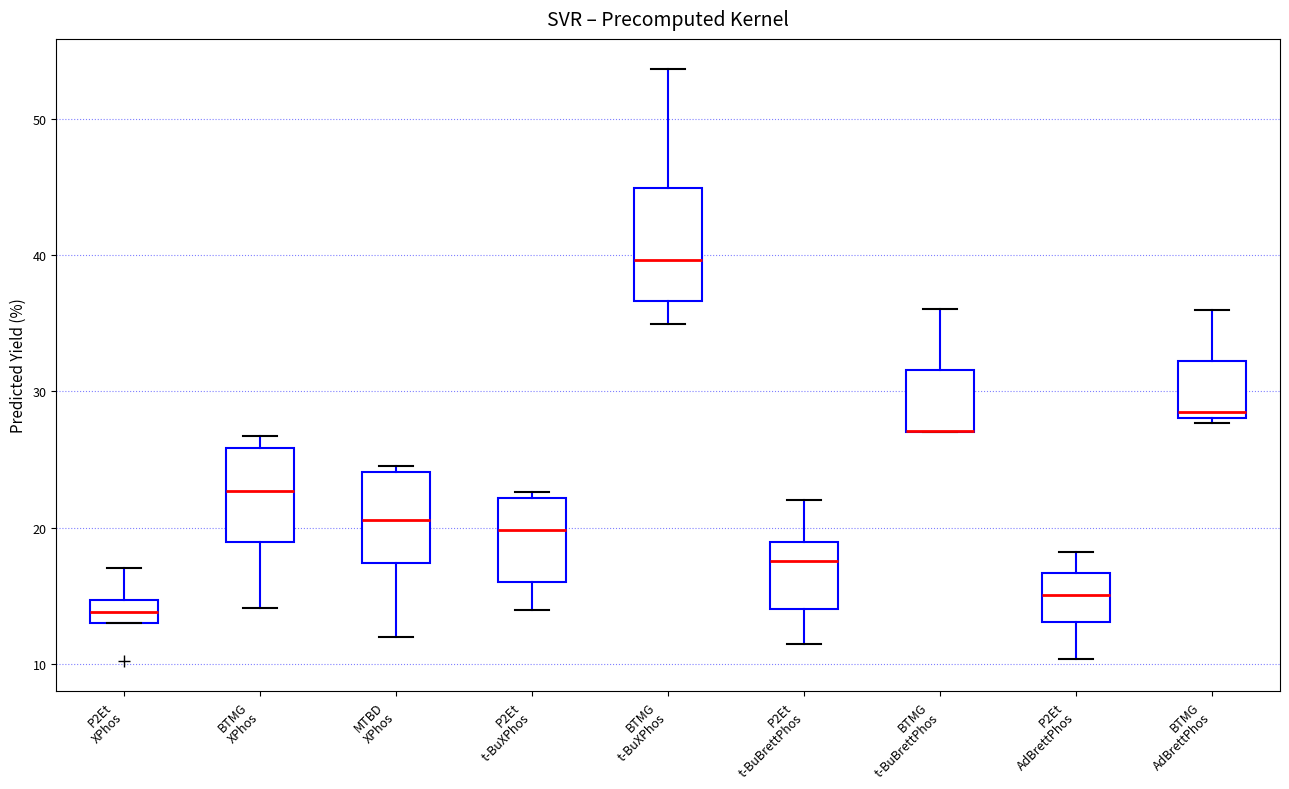

Which box is the tallest, from its lower edge to its upper edge?

BTMG t-BuXPhos